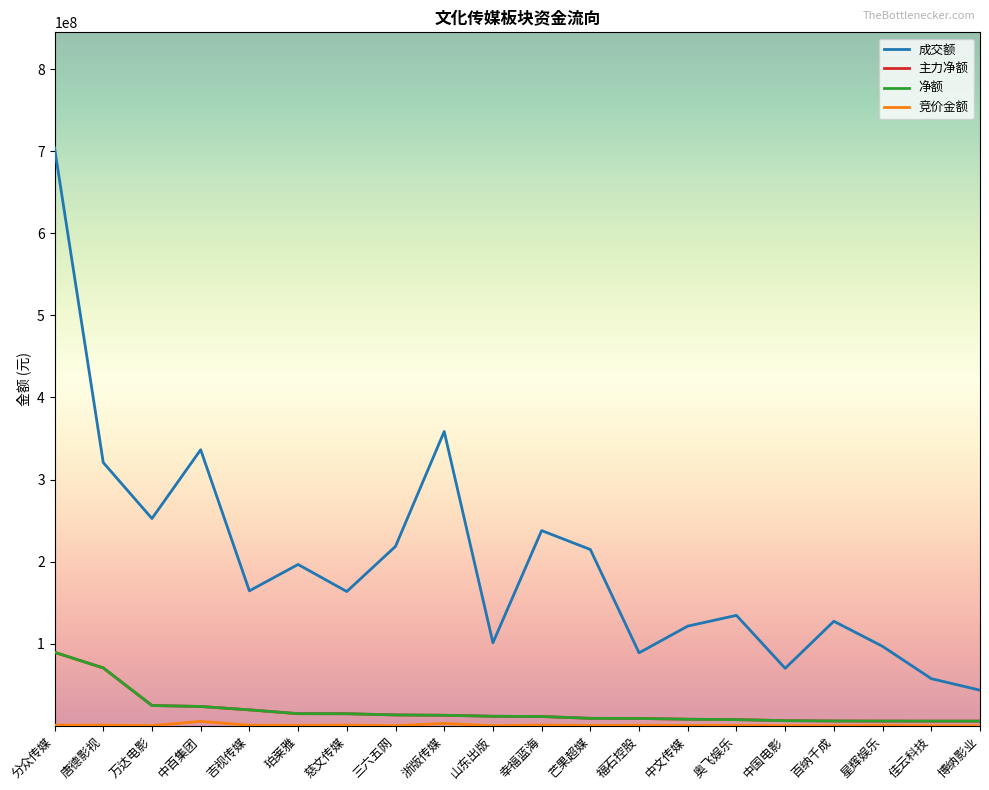

What is the sum of all 竞价金额 values?

15806459